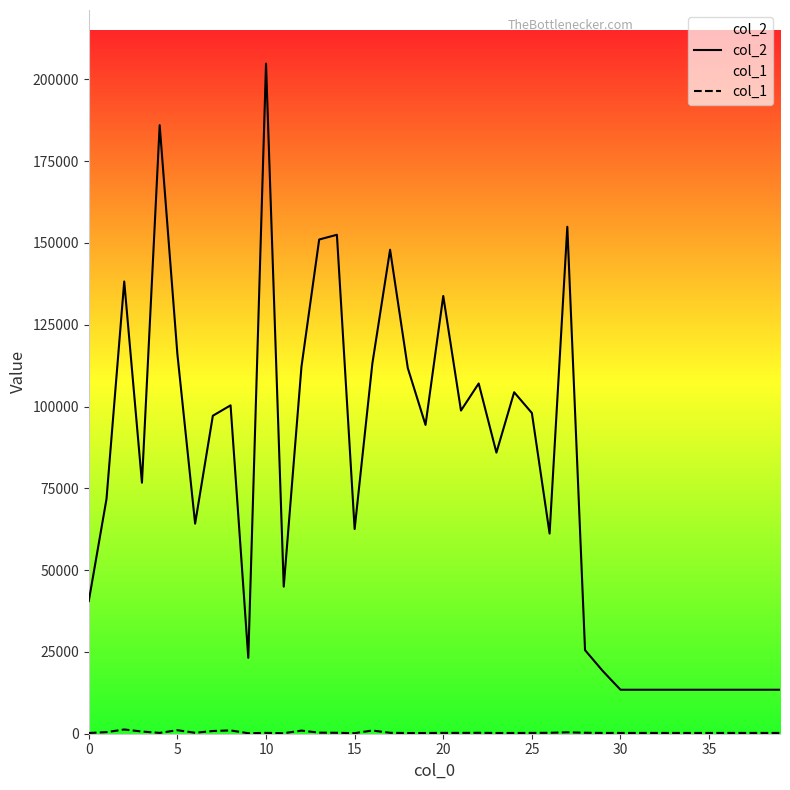

Where is col_2 nearest to the value 109129?

22